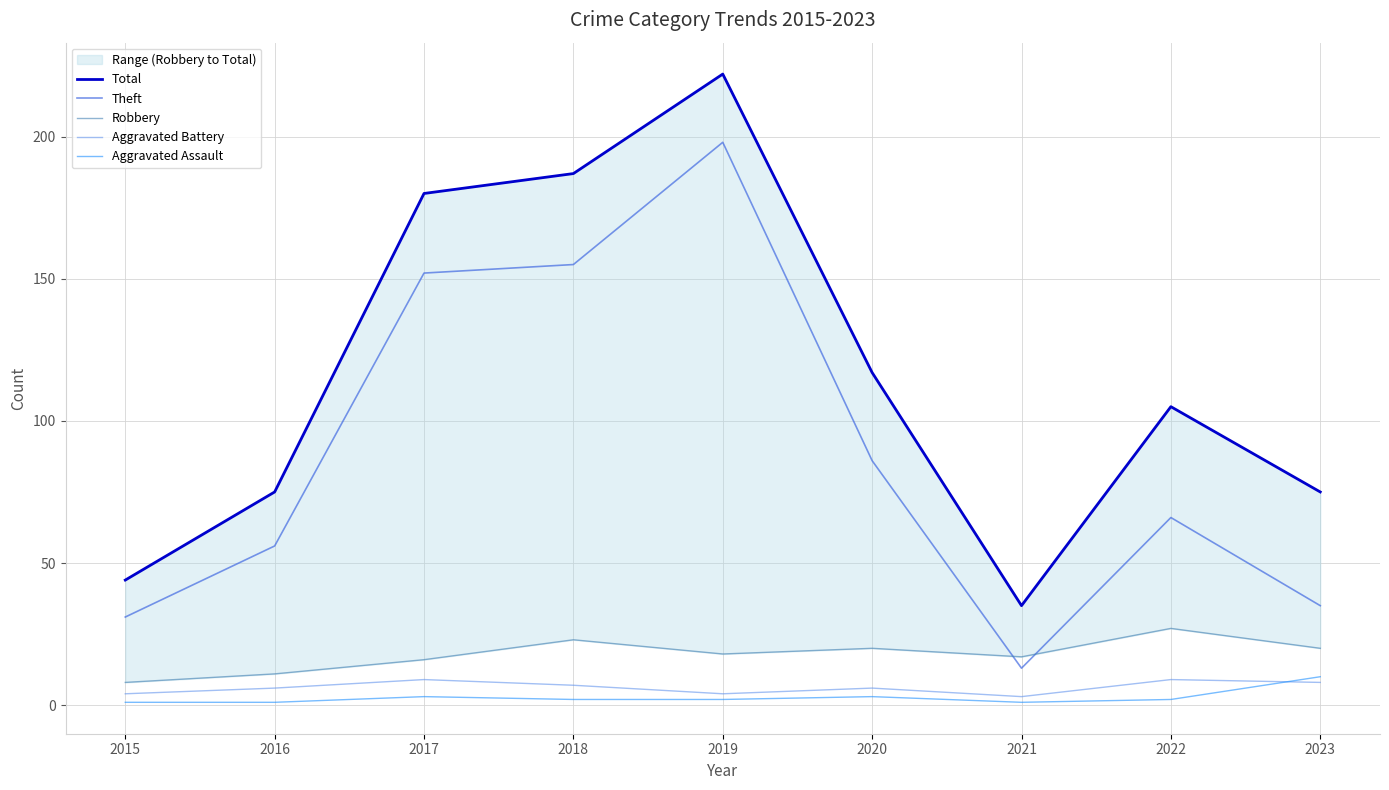

At which label does Theft first exceed 66?

2017